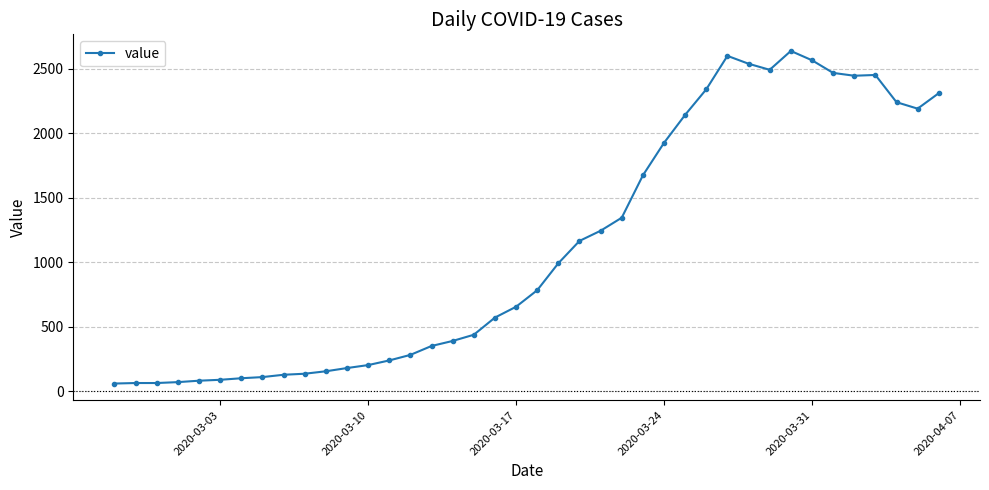

Count the number of data series in this chart.

1